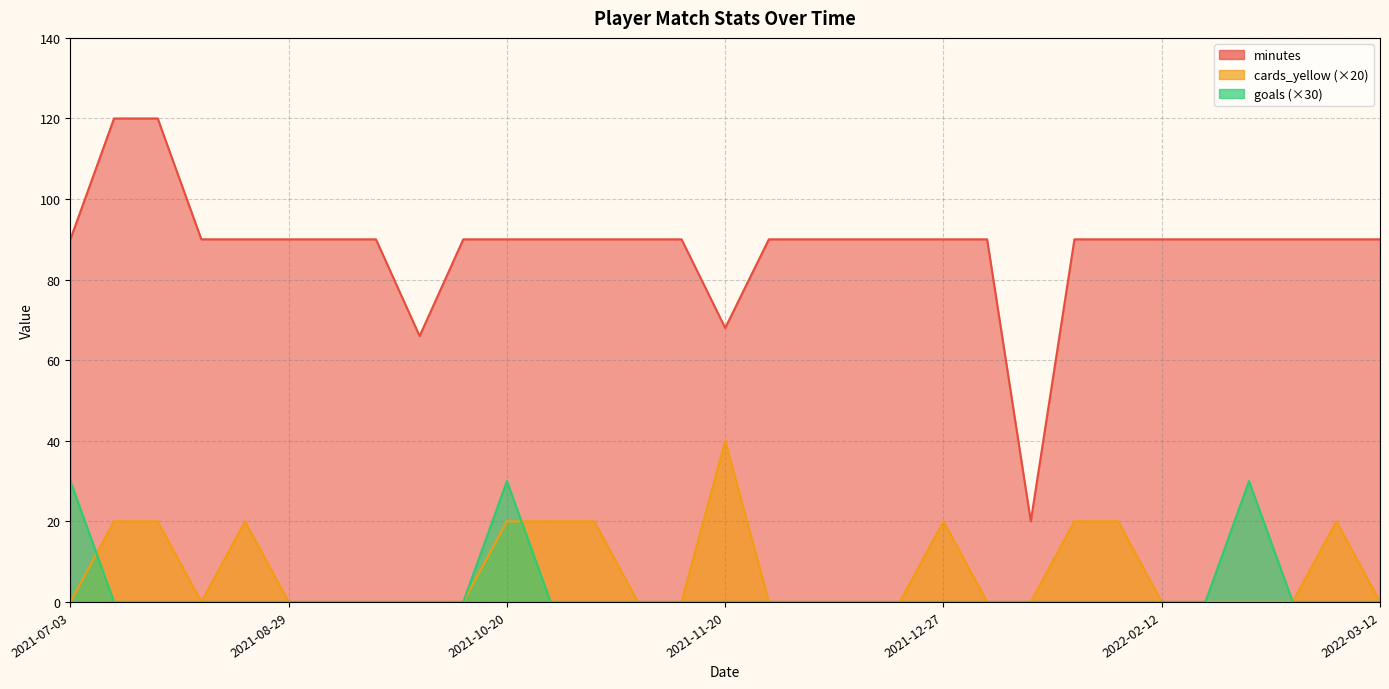

What is the label of the 7th point from the left?

2021-09-11